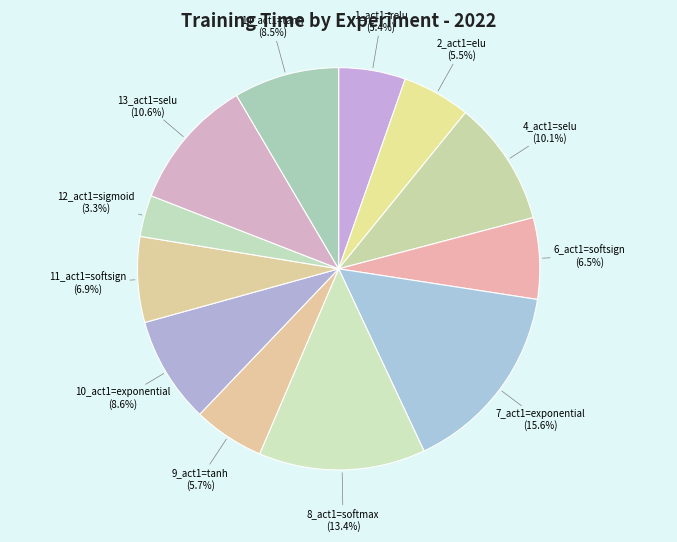

To the nearest percent, what is the difference between the largest and smallest slice percentages?

12%